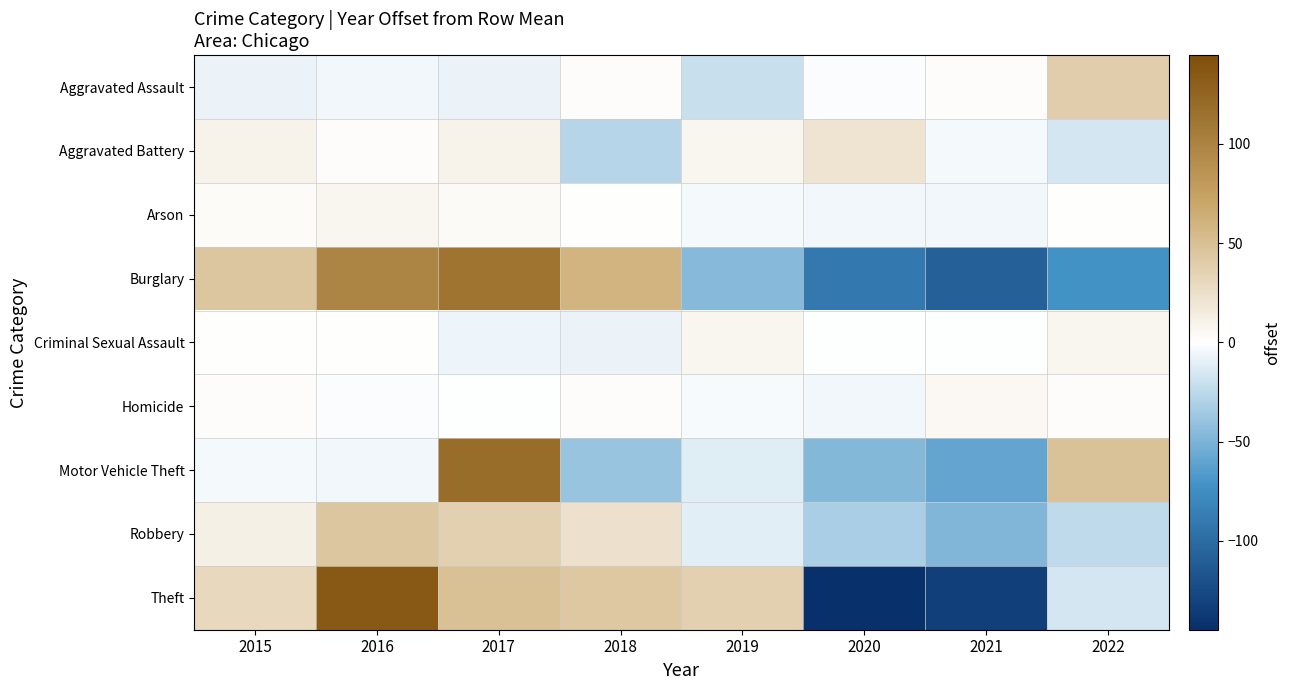

What is the greatest value displayed?

135.2